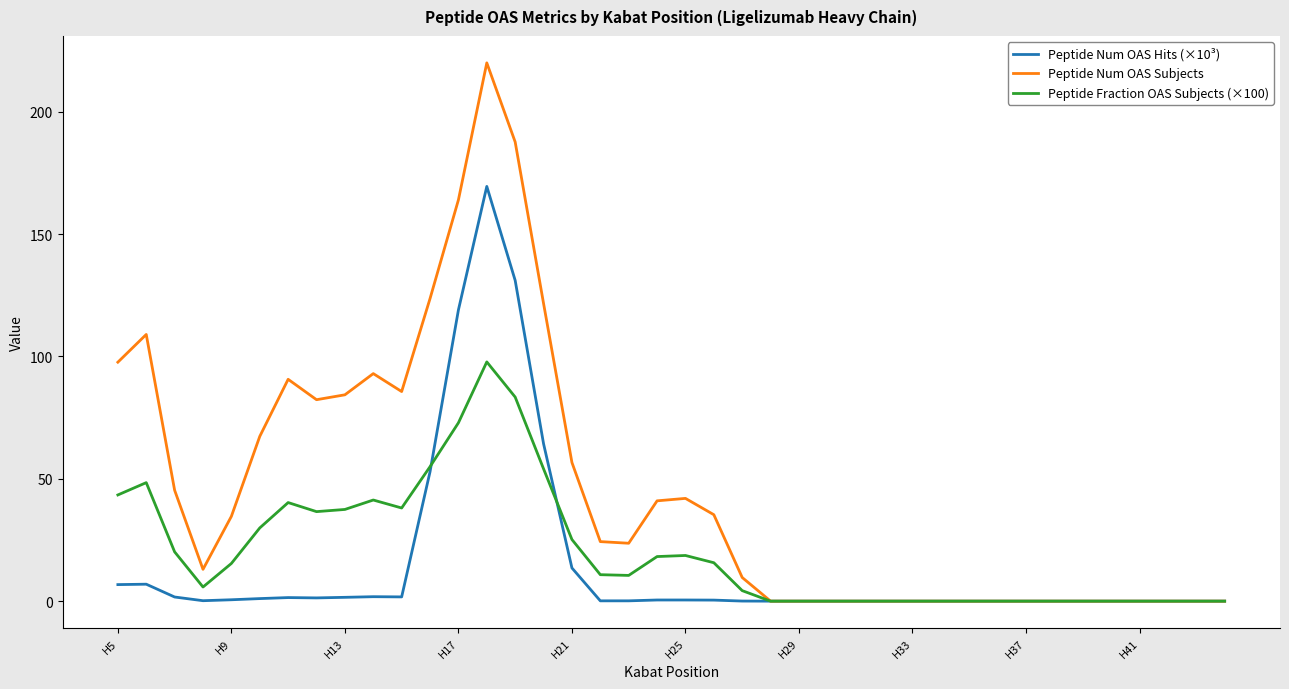

Which series has the largest range (max minus min)?

Peptide Num OAS Subjects